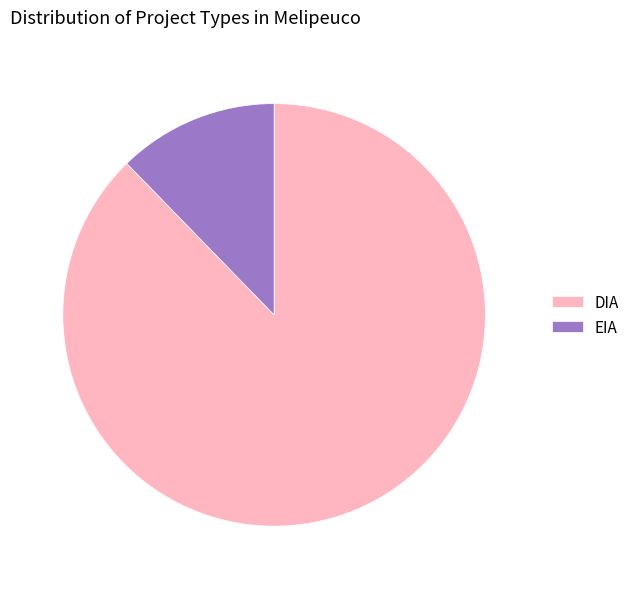

Which has a higher value, DIA or EIA?

DIA